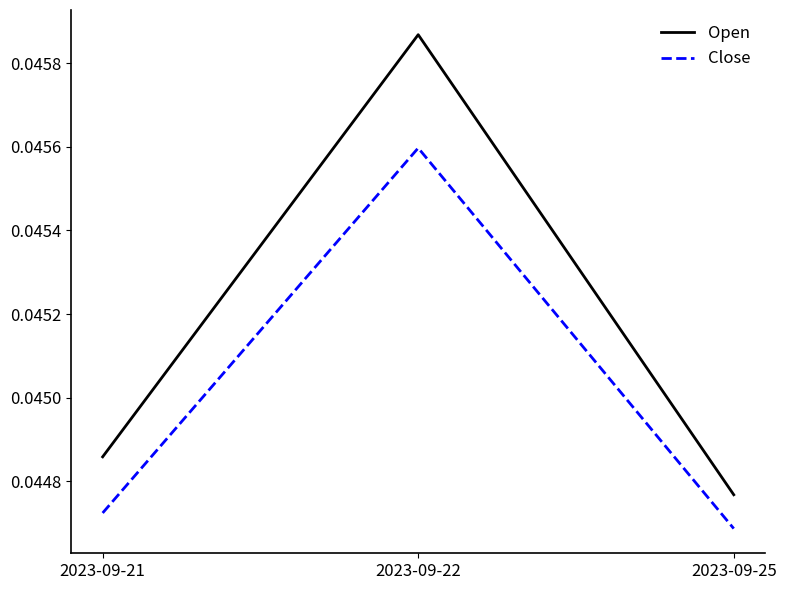

List the series in order of their peak value, lowest first.

Close, Open